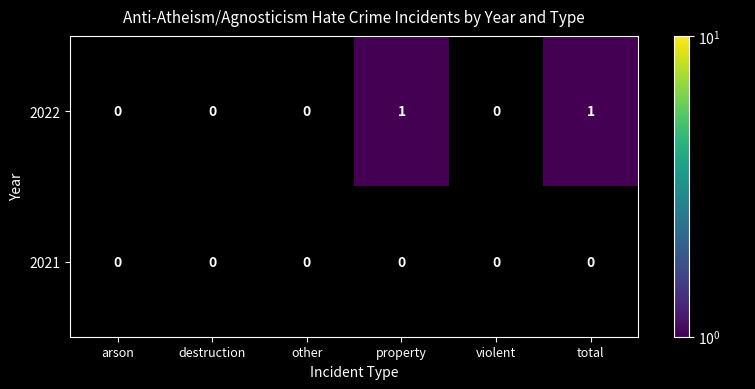

Which series has the largest range (max minus min)?

2022